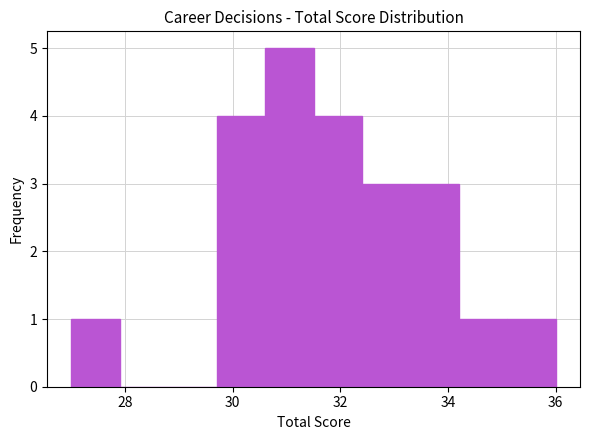

Which range on the x-axis has the tallest bar?

30.6 to 31.5